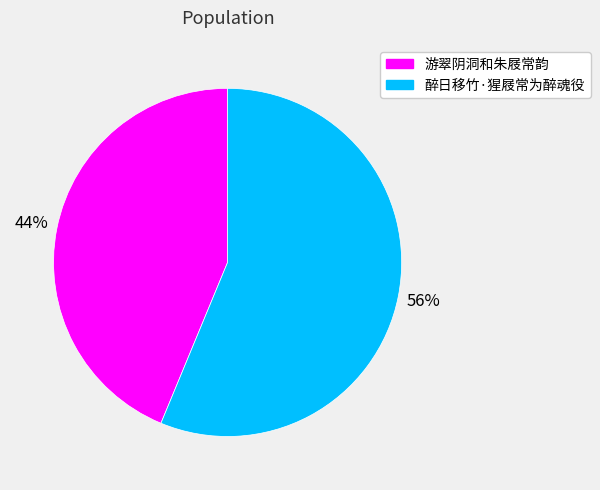

To the nearest percent, what portion does 醉日移竹·猩屐常为醉魂役 represent?

56%